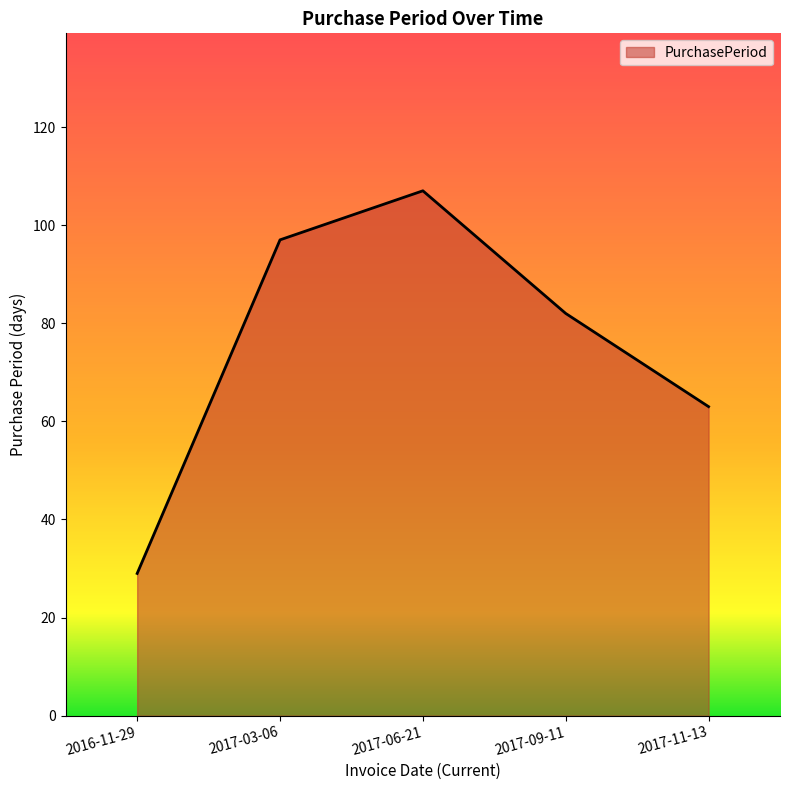

Does the chart display data point markers on the line(s)?

No